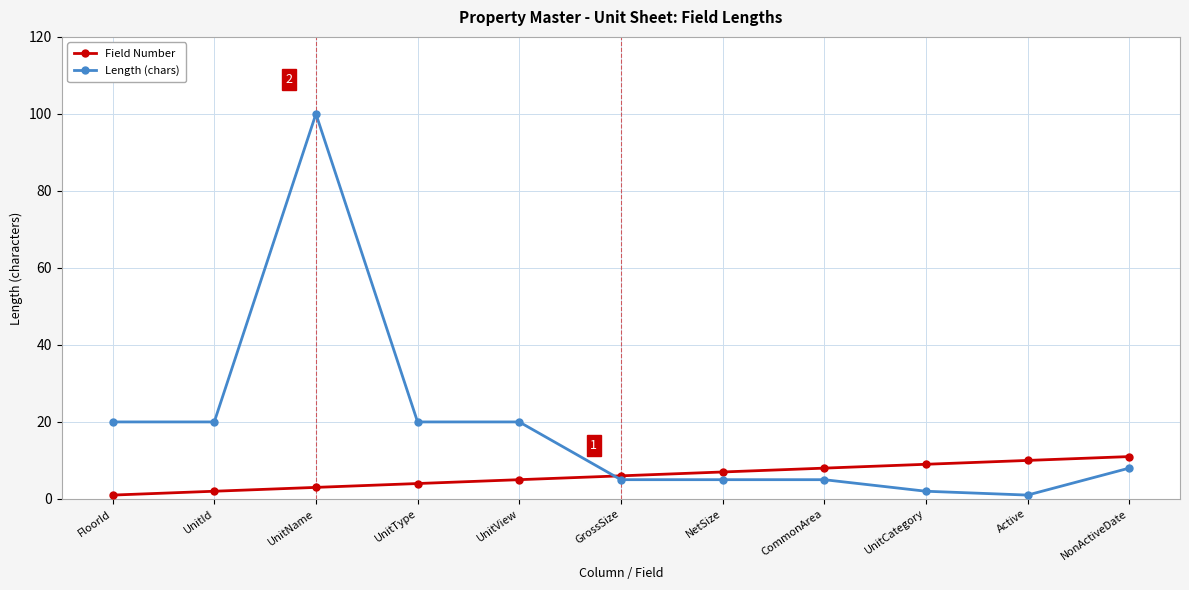

Where does the Length (chars) series first go above 8?

FloorId